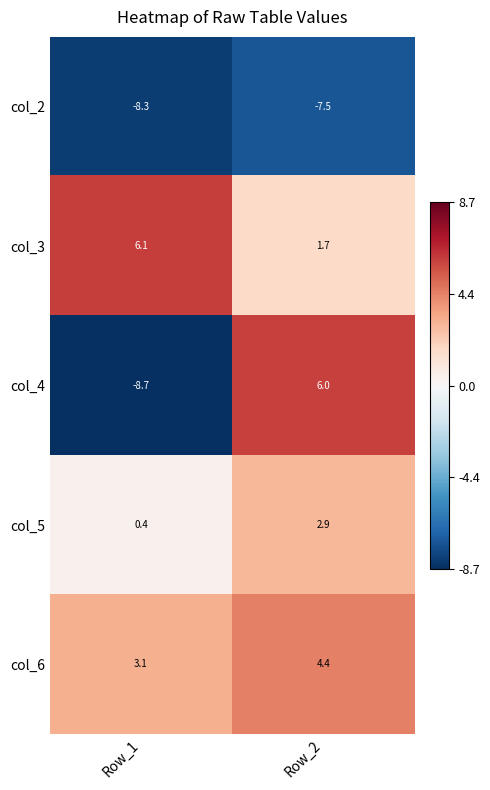

The value of col_4 at Row_1 is -8.7. True or false?

True